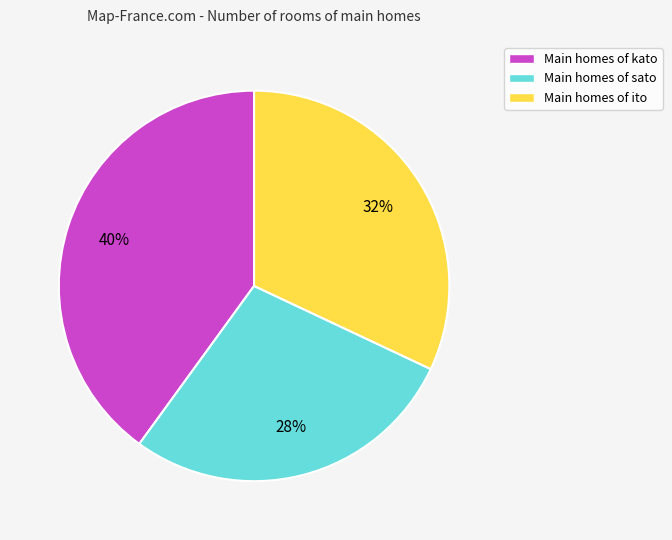

True or false: Main homes of ito accounts for 32% of the total.

True